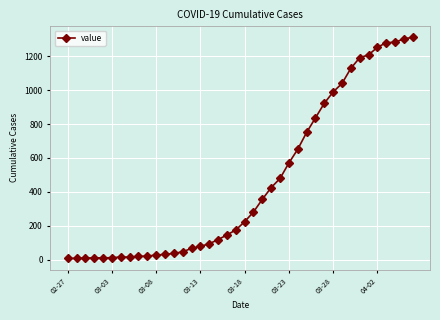

Does the chart display data point markers on the line(s)?

Yes